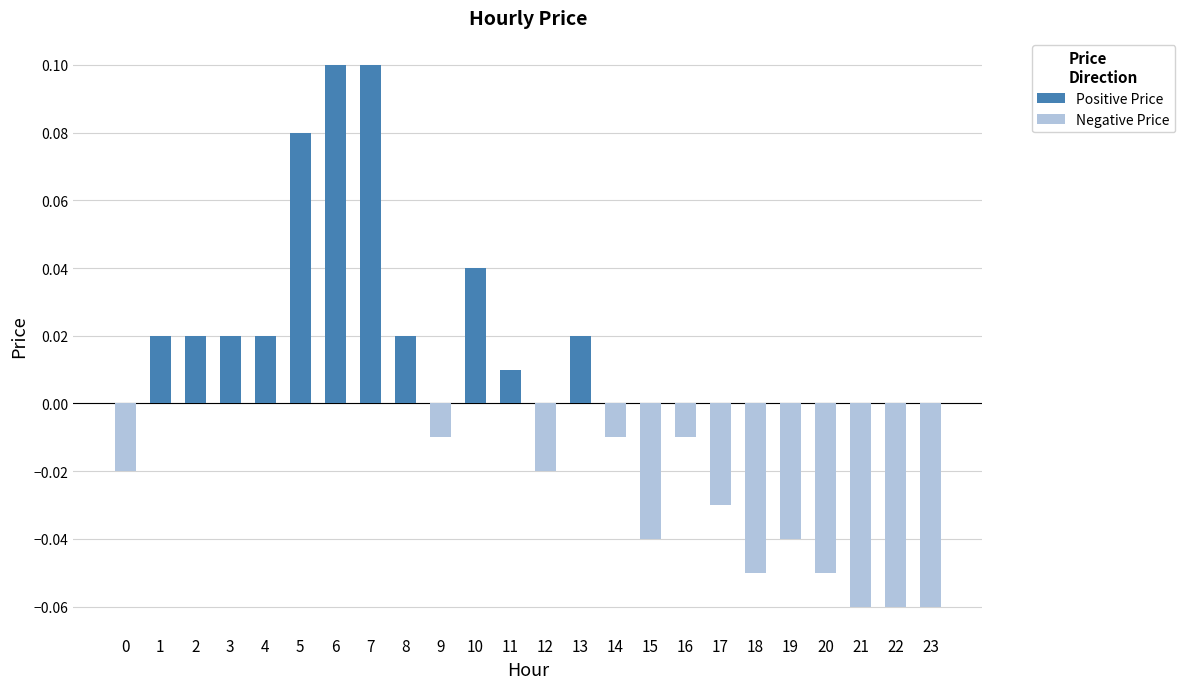

Which has a higher value, 6 or 15?

6